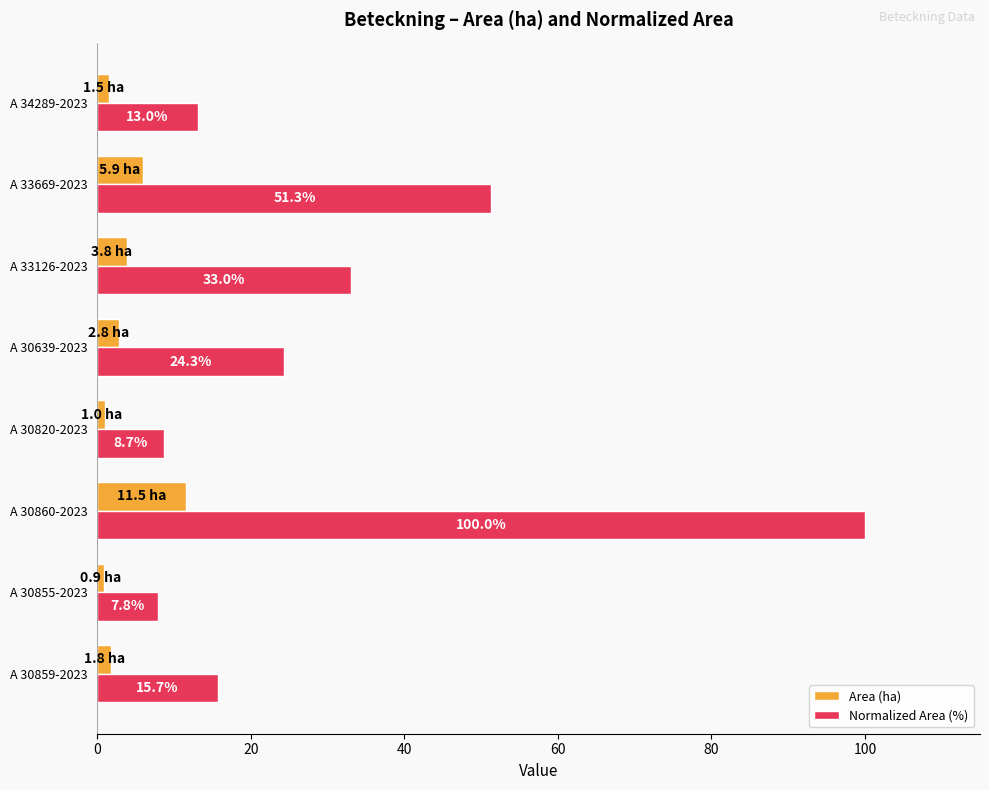

Which series has the largest range (max minus min)?

Normalized Area (%)